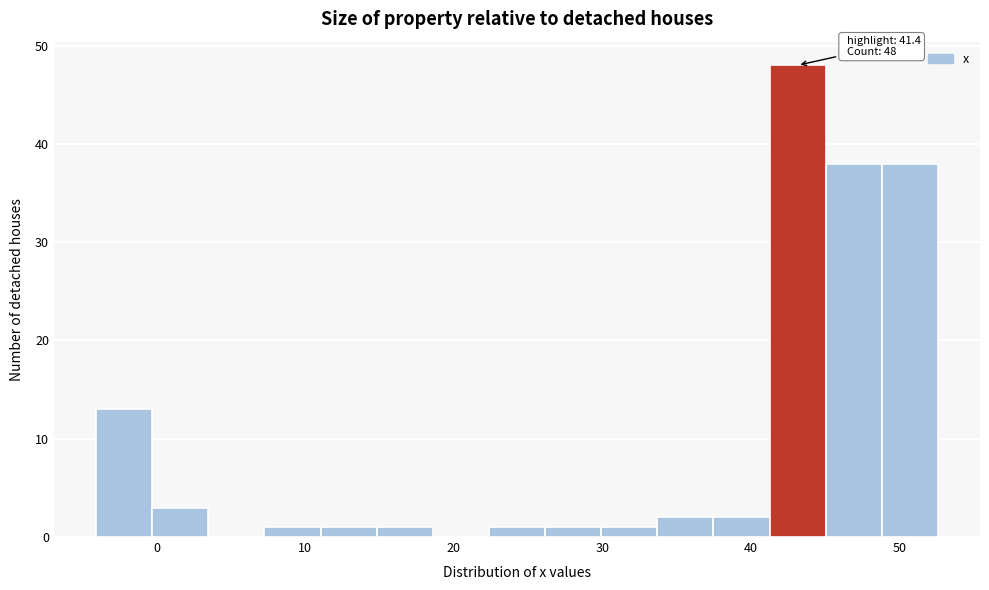

Read against the x-axis, roughly where is the centre of the tallest bar?

43